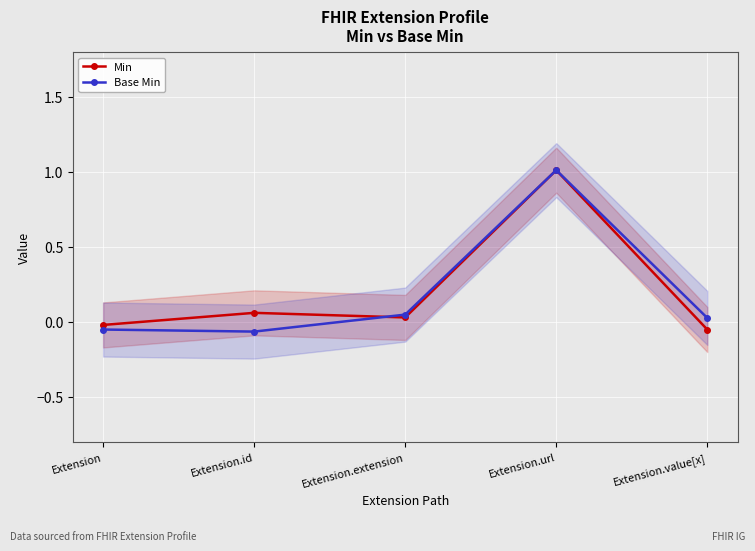

Where do Base Min and Min first cross each other?

Extension.id and Extension.extension